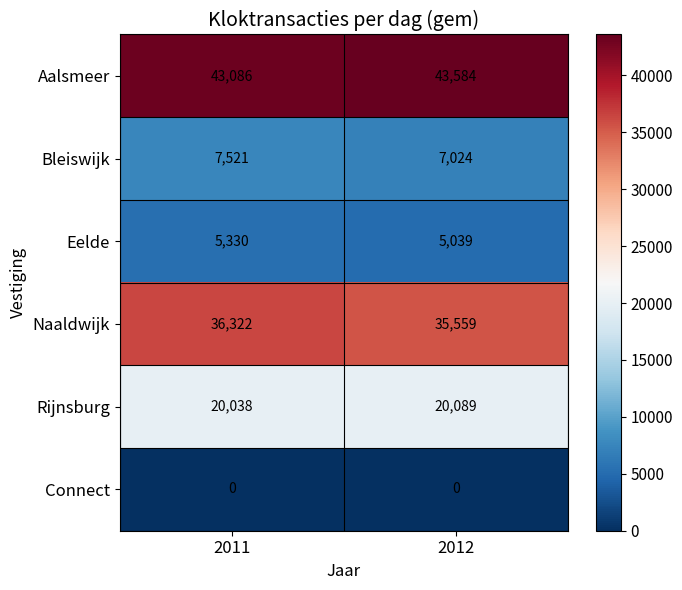

What is the maximum value shown in the chart?

43584